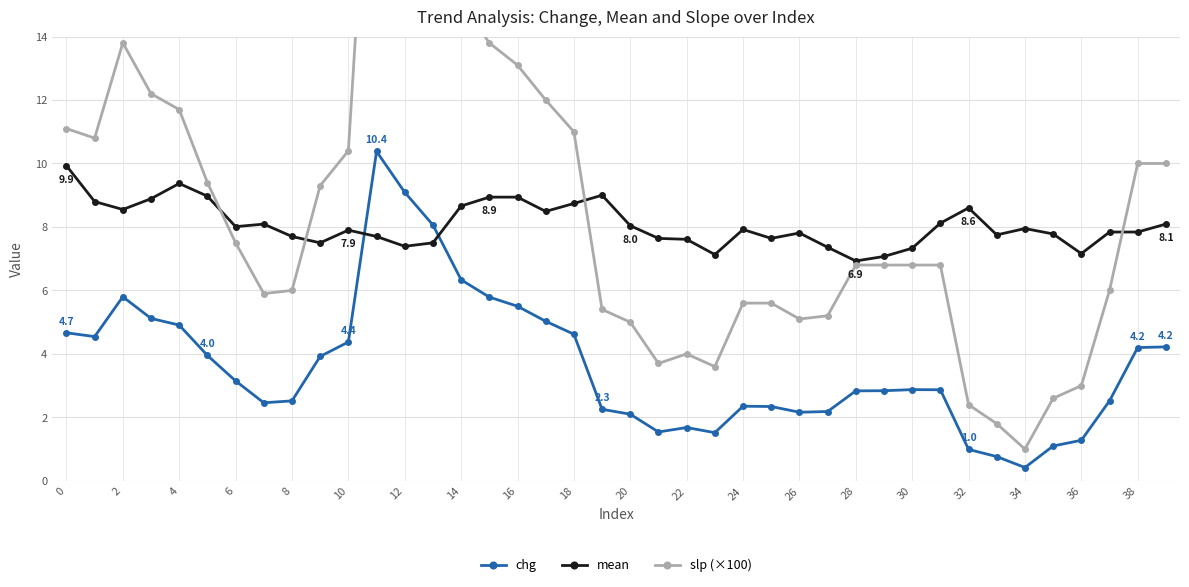

Is it true that chg equals 3.6 at 20?

False